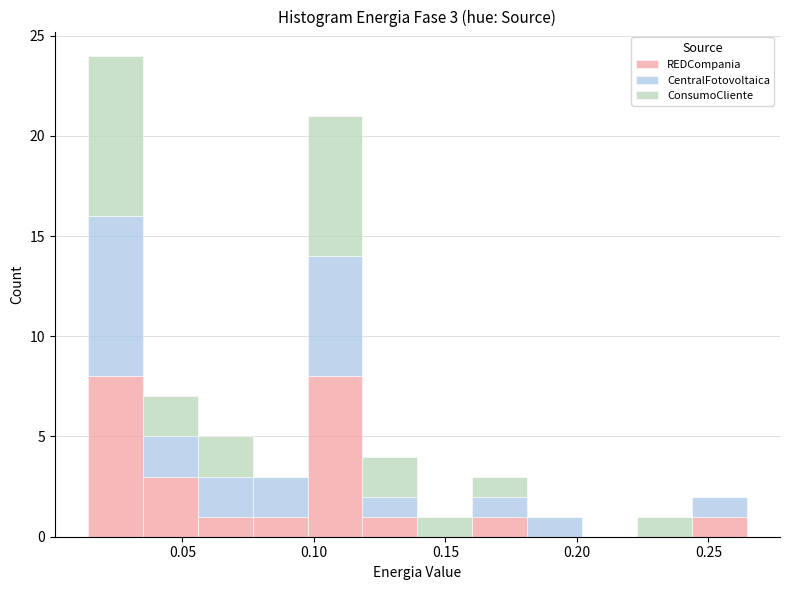

Which range on the x-axis has the tallest stacked bar (by total height)?

0.015 to 0.035